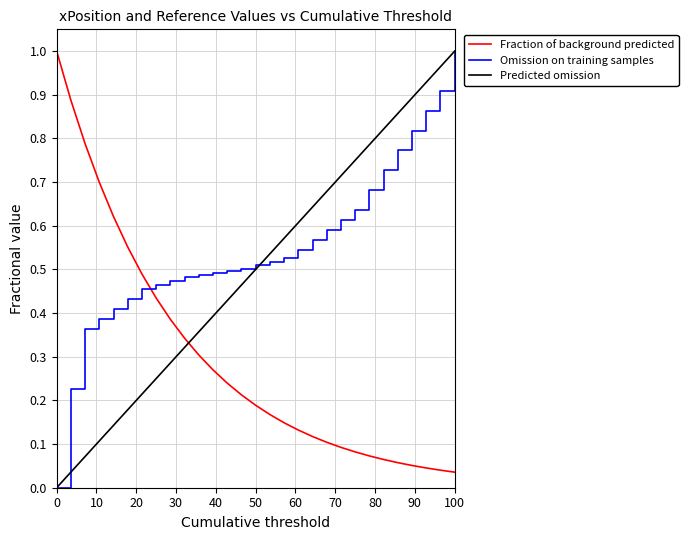

How many times do Fraction of background predicted and Omission on training samples cross each other?

1